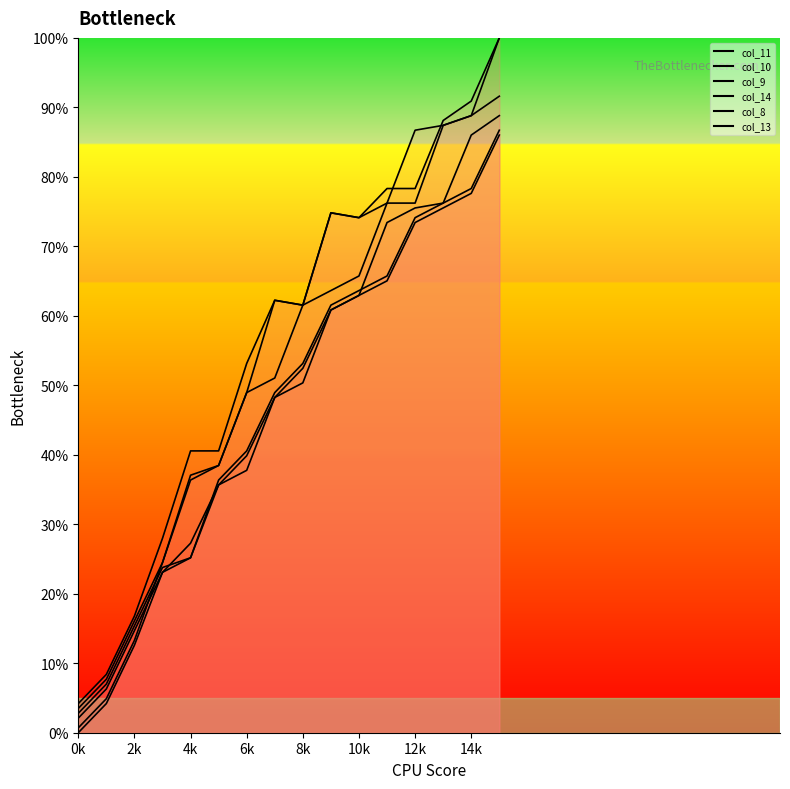

Is this an area chart (filled region under the line)?

No